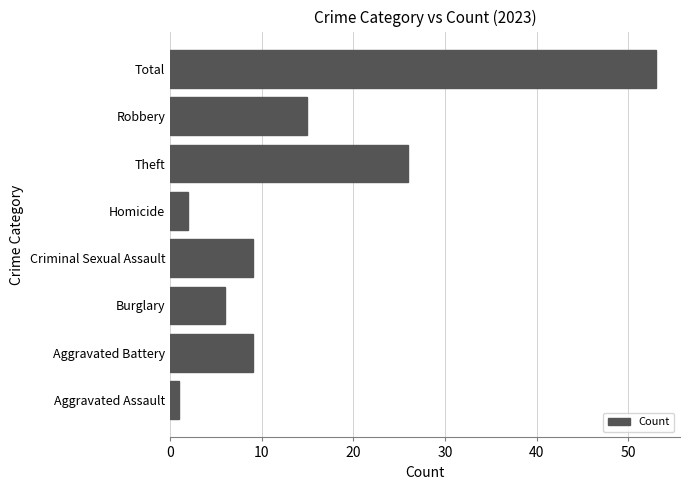

Reading bottom to top, list all the values displayed in this chart.

1	9	6	9	2	26	15	53